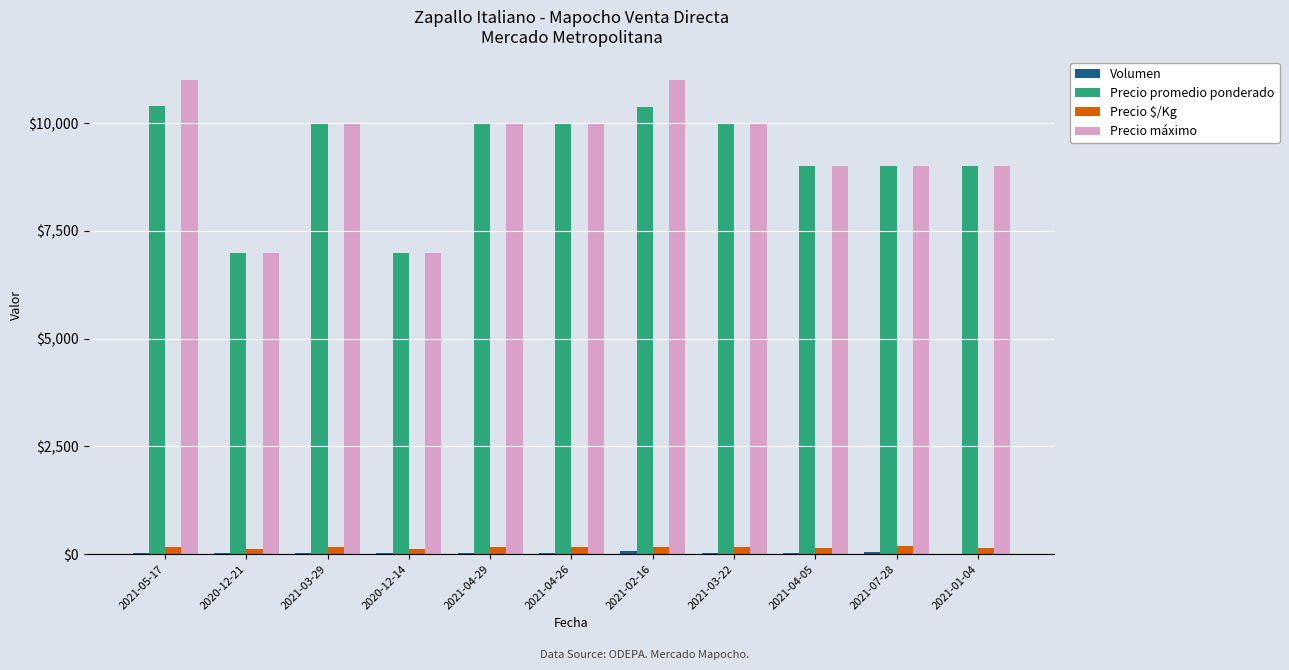

Are the bars grouped side by side (vs. stacked)?

Yes